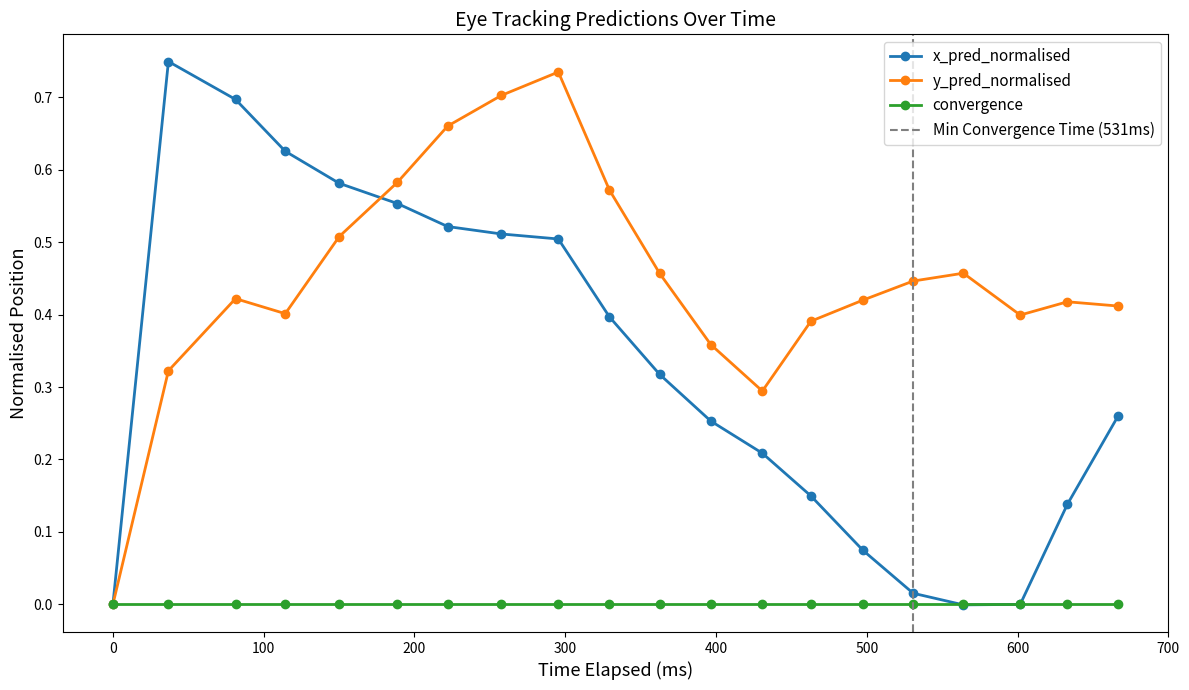

Does the chart display data point markers on the line(s)?

Yes